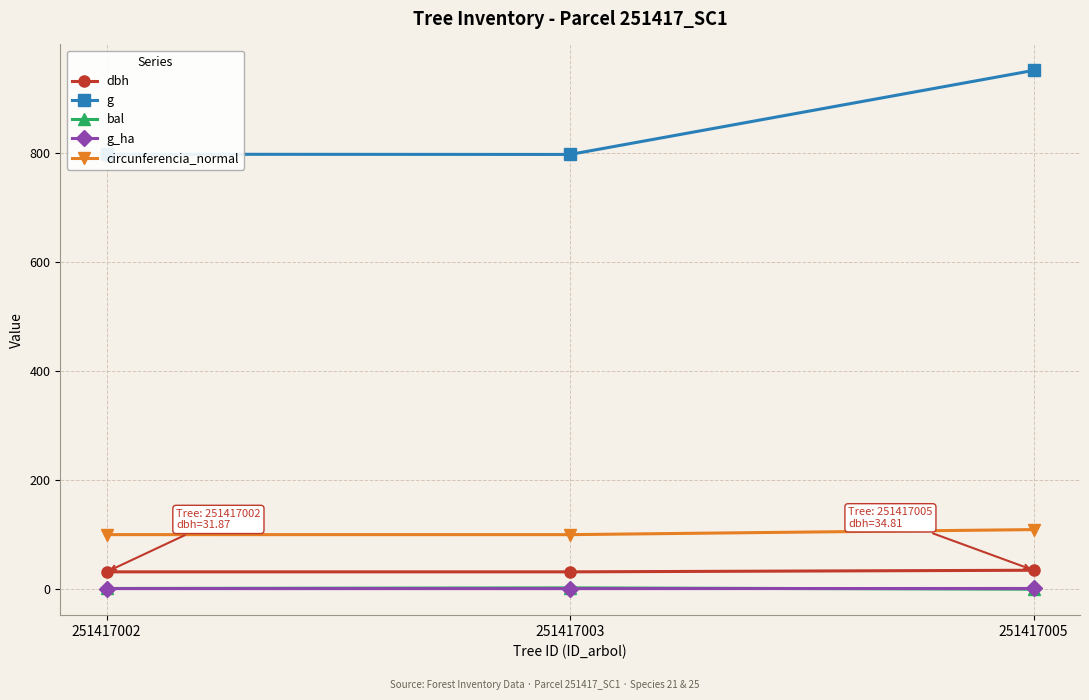

Where is g nearest to the value 874?

251417002